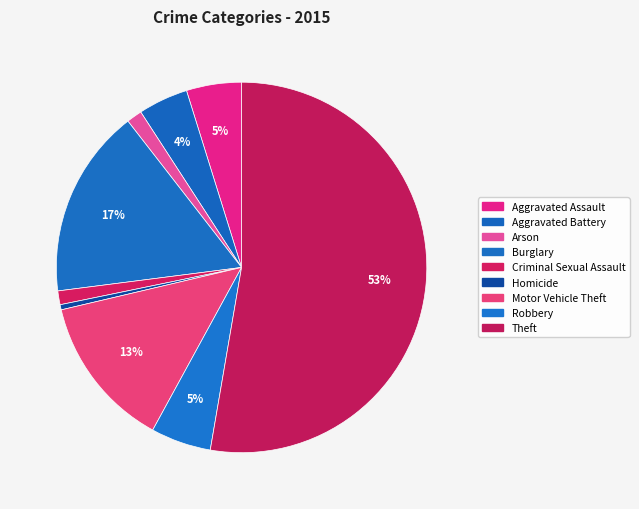

Is there a majority slice in this chart?

Yes